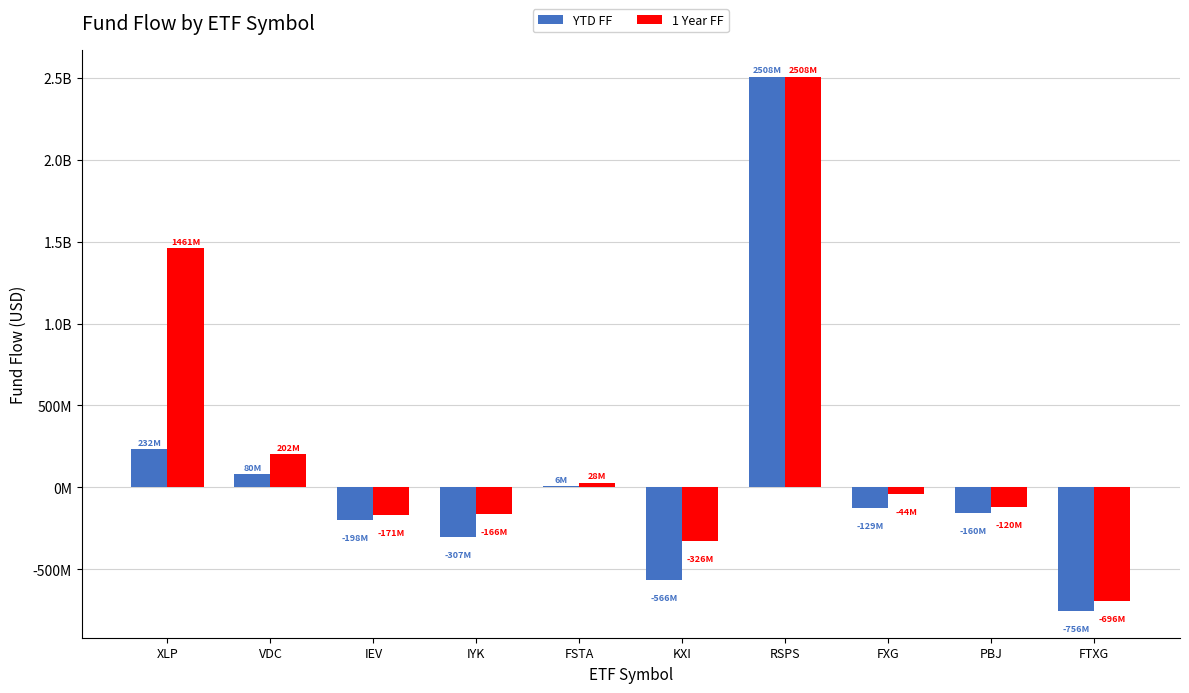

What are all the series names shown in the legend?

YTD FF, 1 Year FF